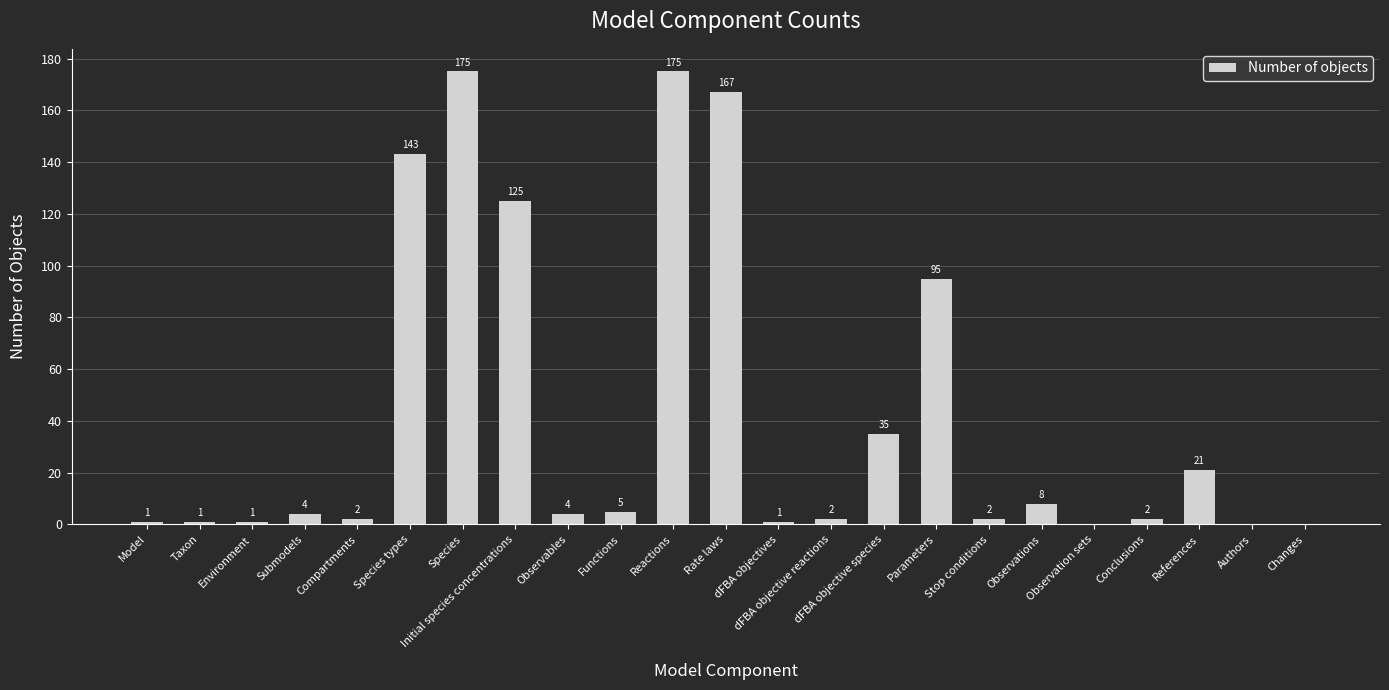

What is the approximate value at Observables?

4